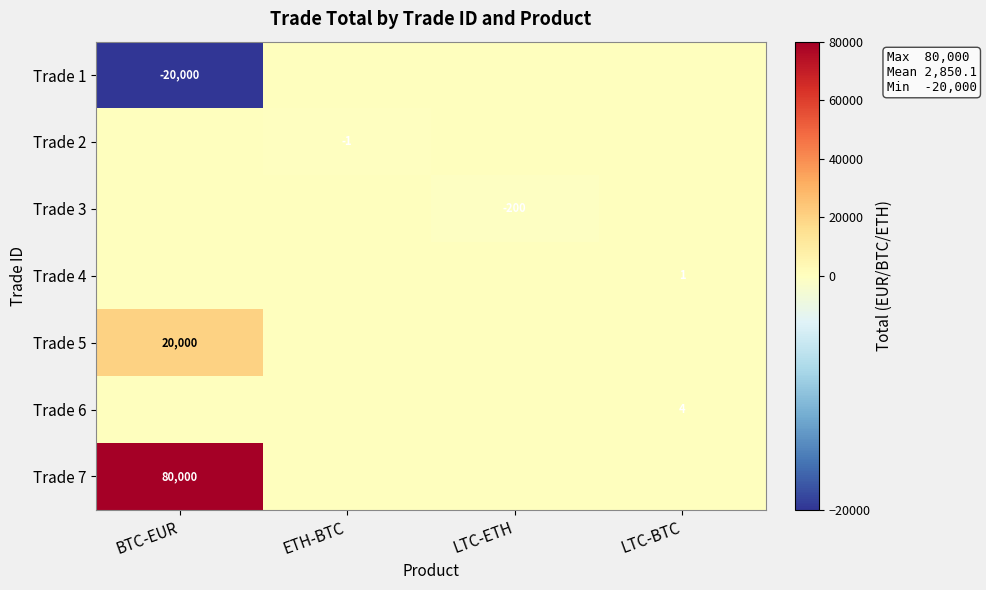

The value of Trade 2 at ETH-BTC is -1. True or false?

True